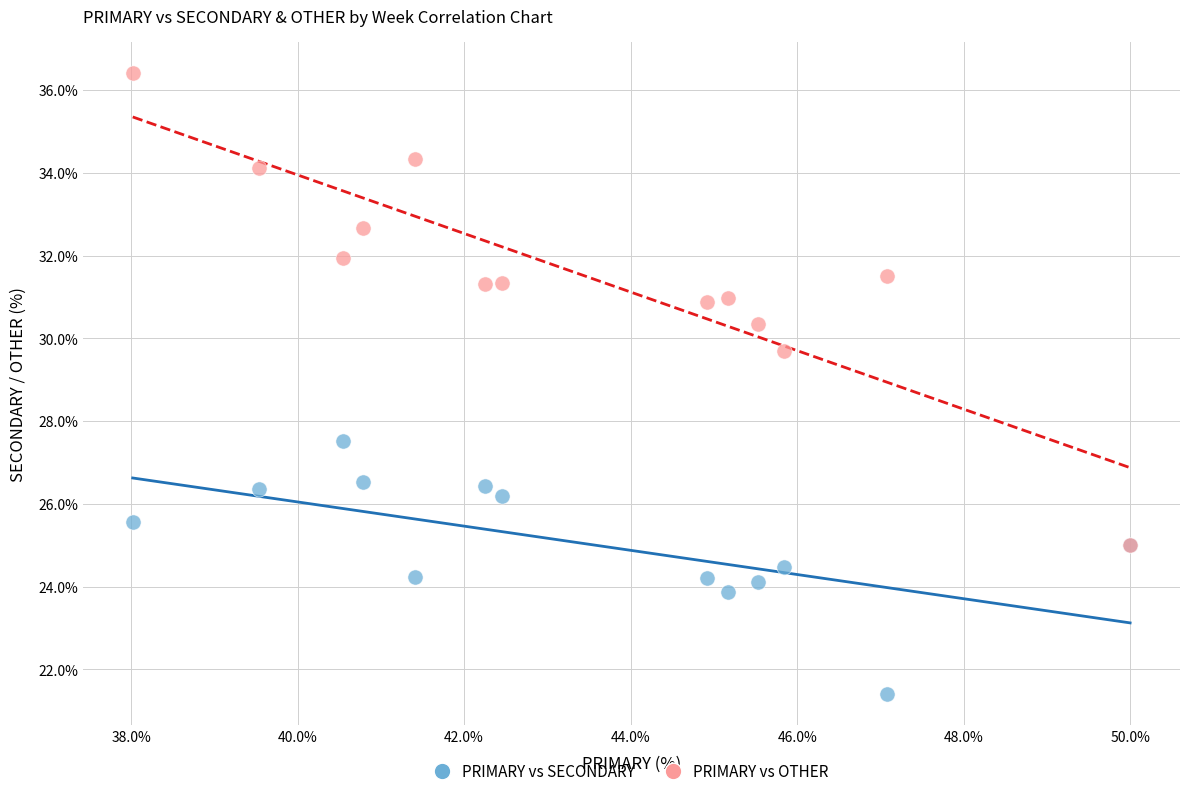

Which series has the widest spread of Y values?

PRIMARY vs OTHER